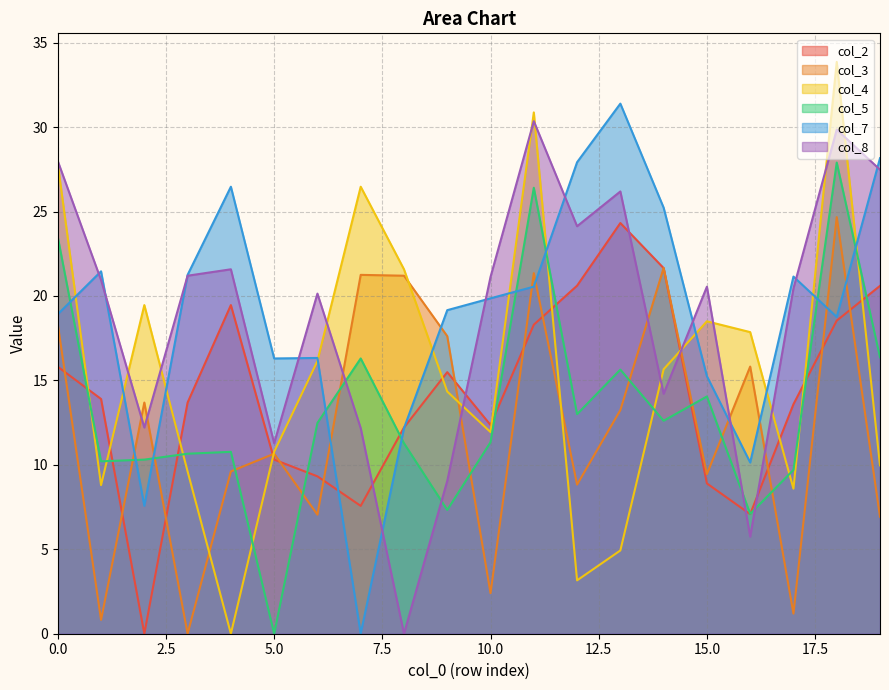

What is the difference between the col_2 values at 10 and 12?

8.2